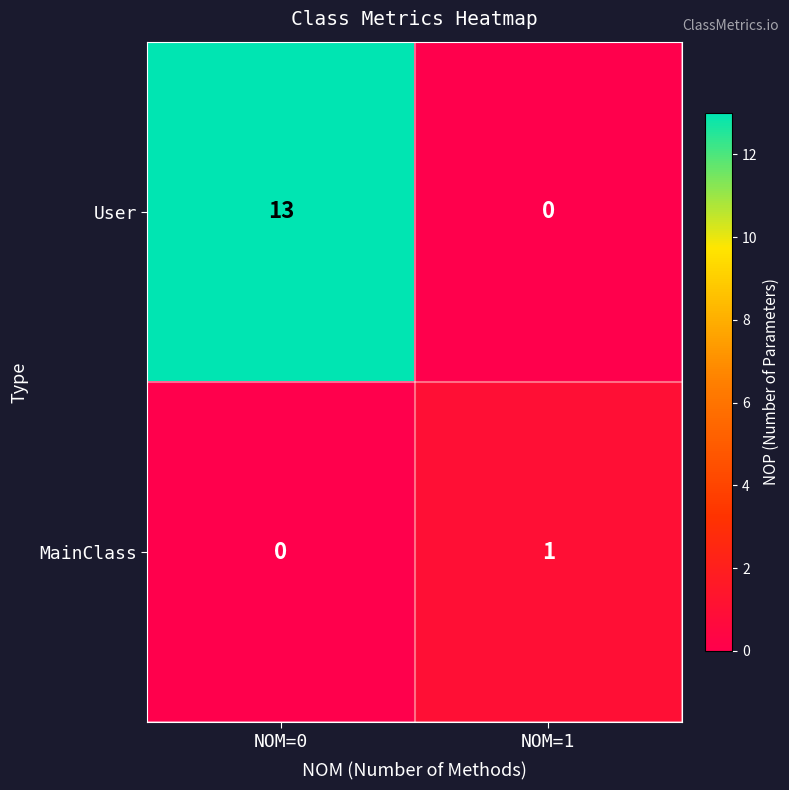

Count the number of data series in this chart.

2